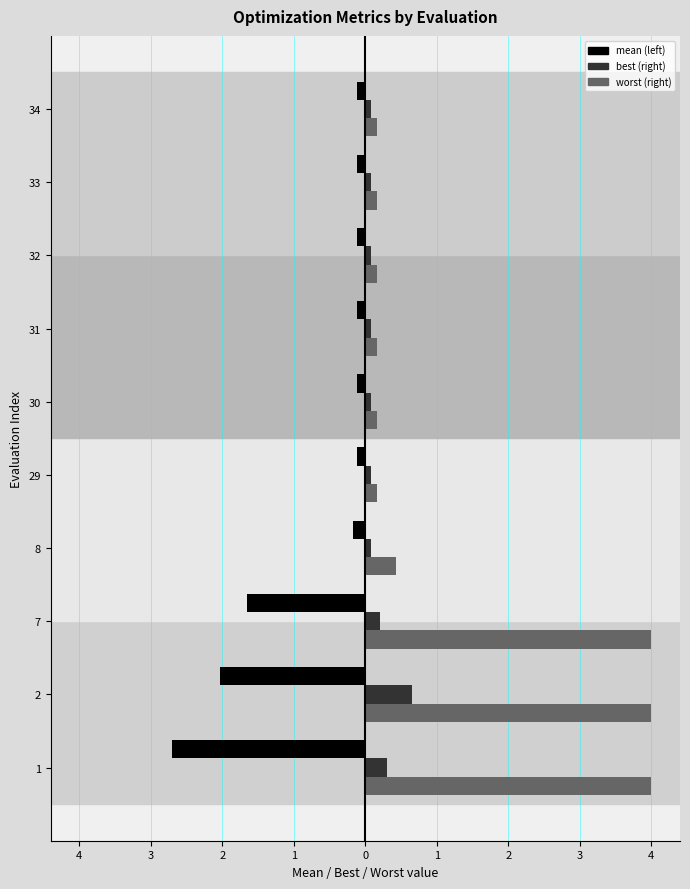

The mean series shows -1.7 at 1. True or false?

False